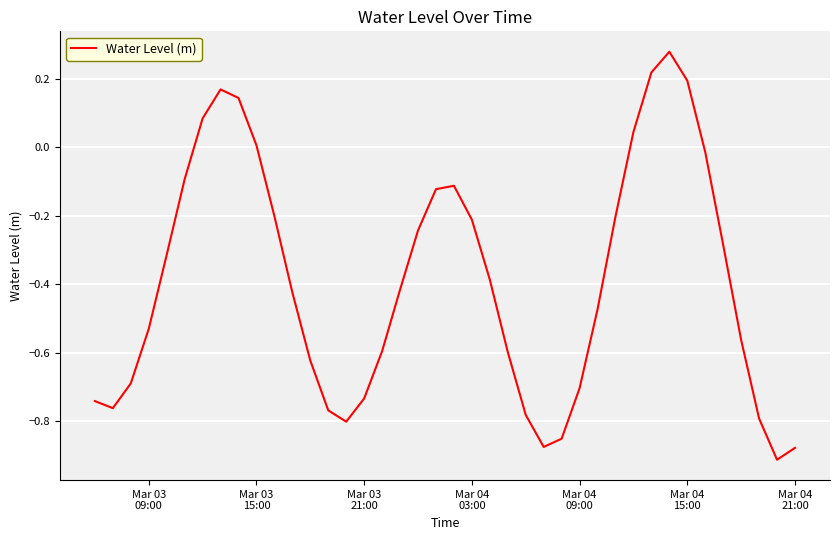

What is the difference between the maximum and minimum values?

1.2